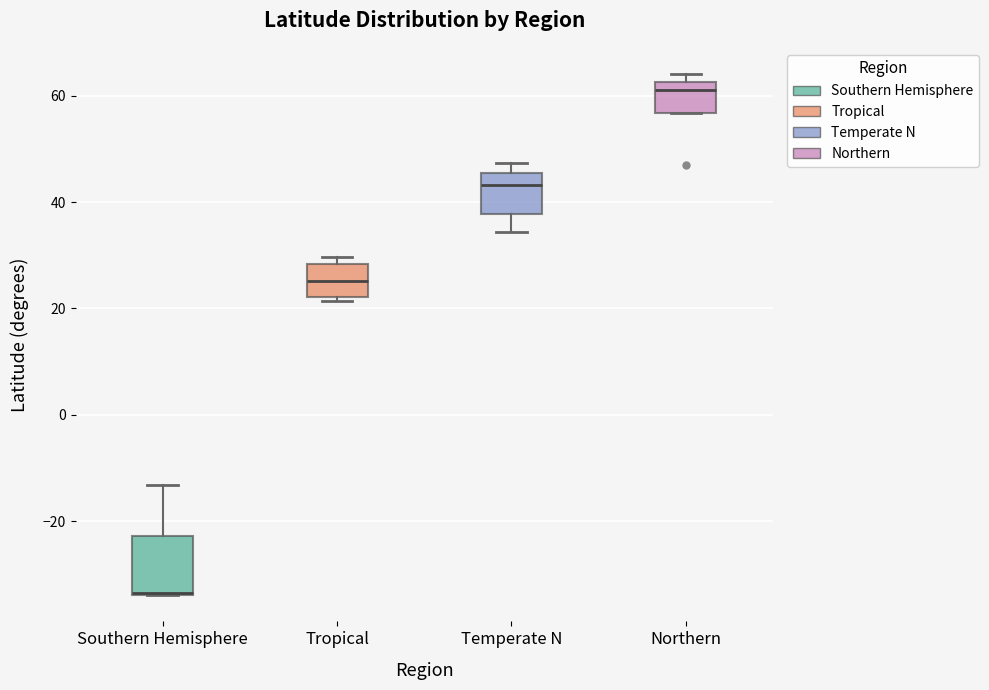

Where is the lower edge of the box for Temperate N on the y-axis? The values are not printed on the chart, so give them approximately, as read against the axis.

38